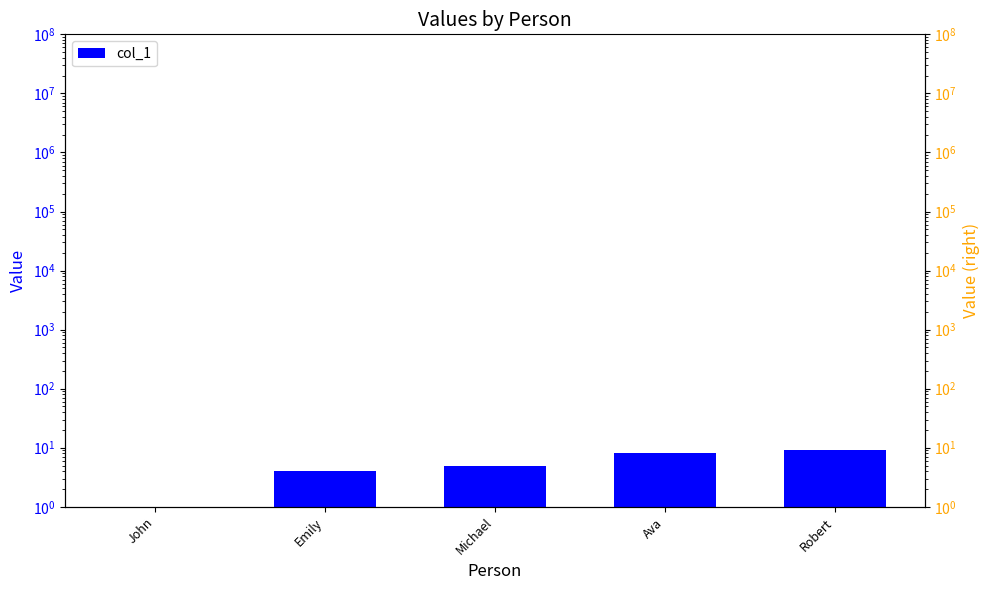

Reading left to right, list all the values displayed in this chart.

1	4	5	8	9